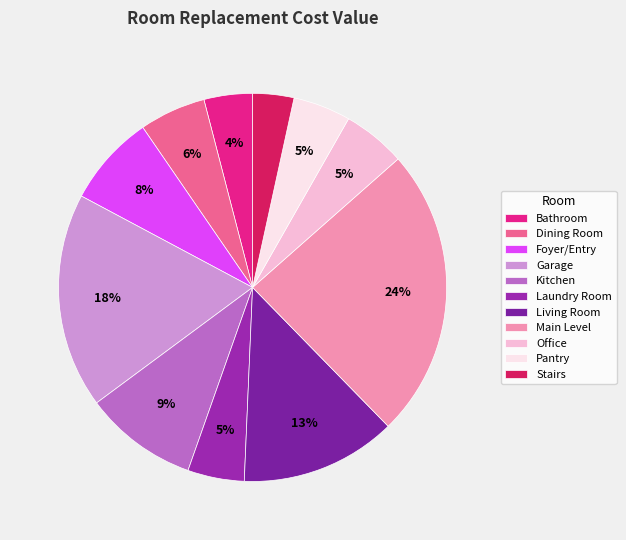

How many segments does this pie chart have?

11